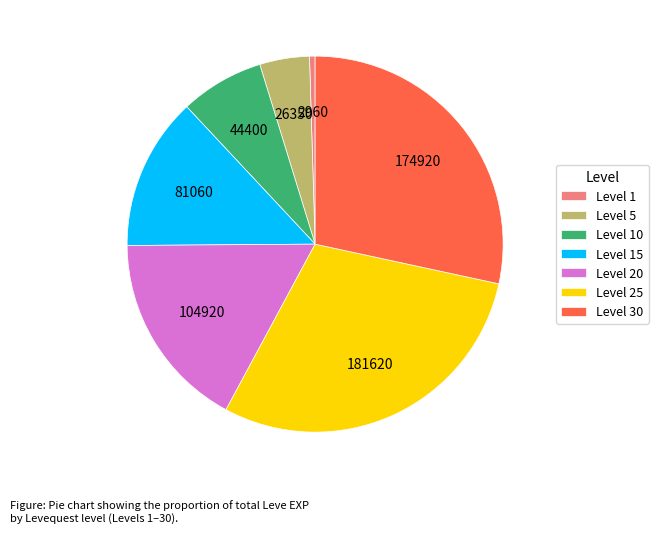

How many segments does this pie chart have?

7